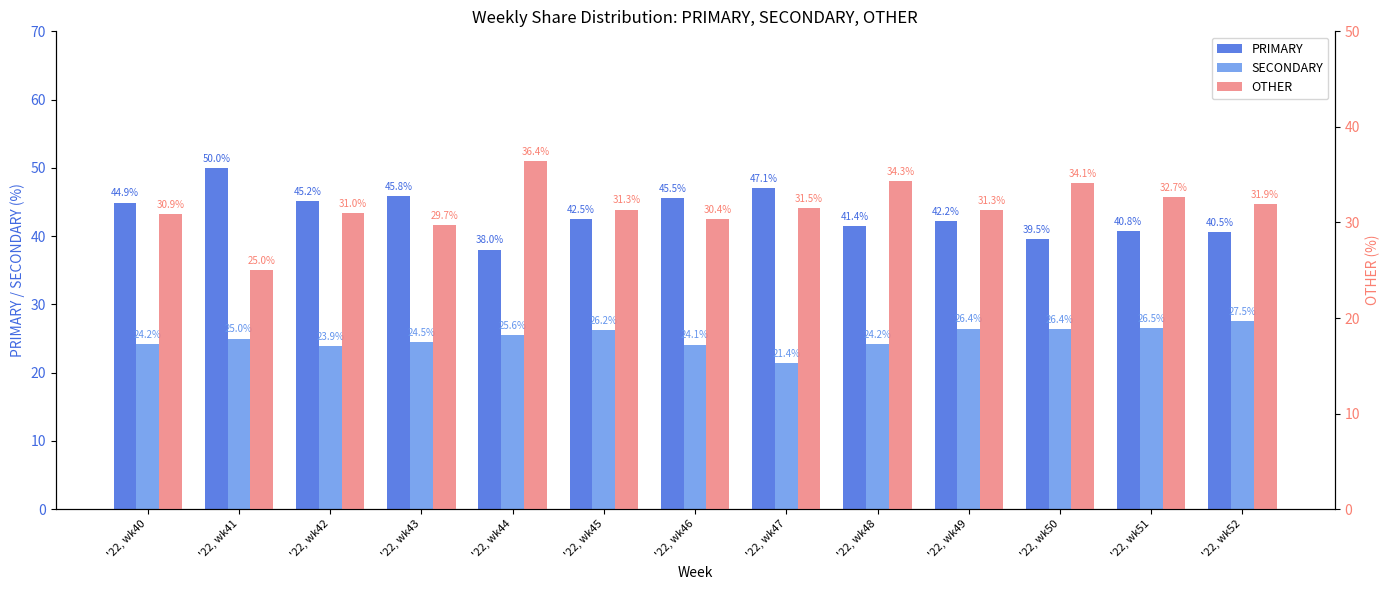

What is the difference between the maximum and second lowest values in the OTHER series?

6.7